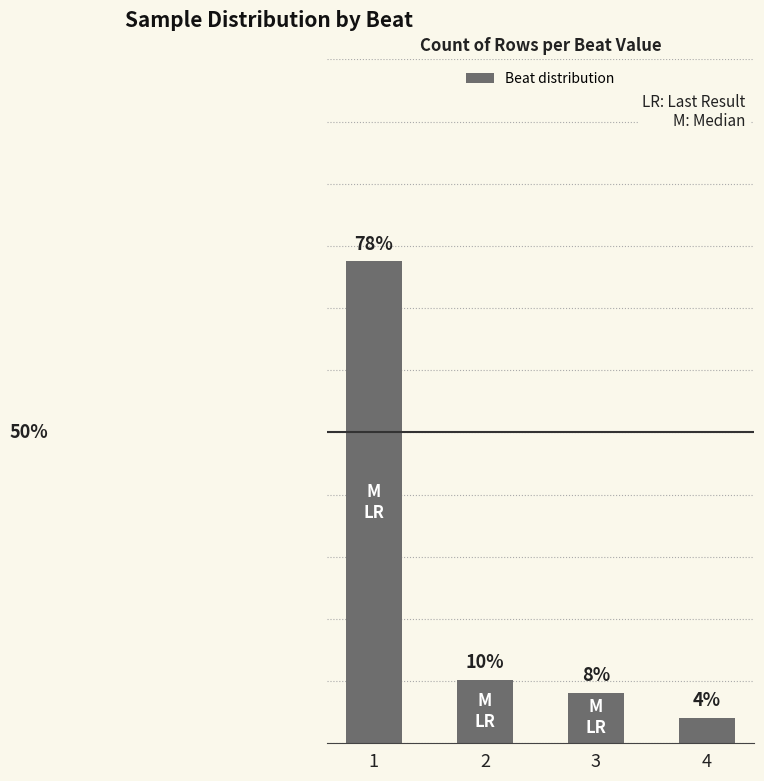

Which label corresponds to the smallest value in the chart?

4